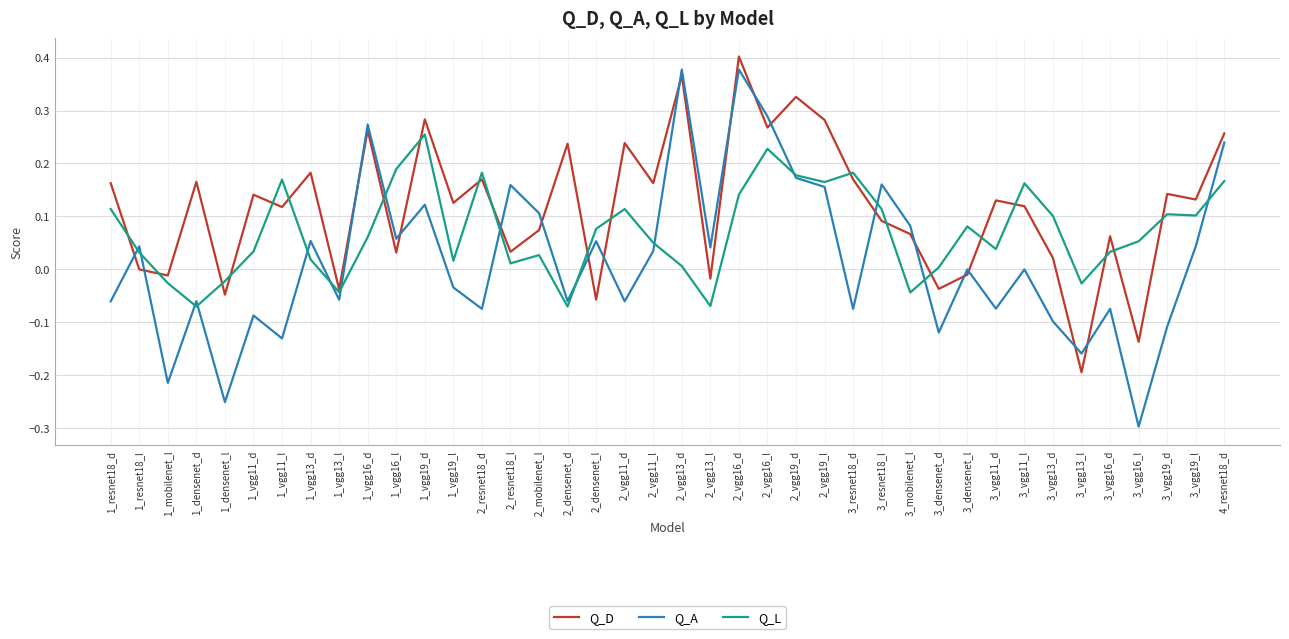

Which category has the lowest value across all series?

3_vgg16_l